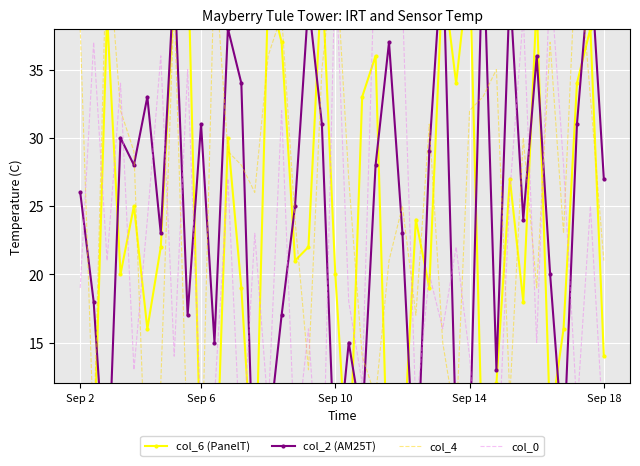

What position from the left is 36?

37